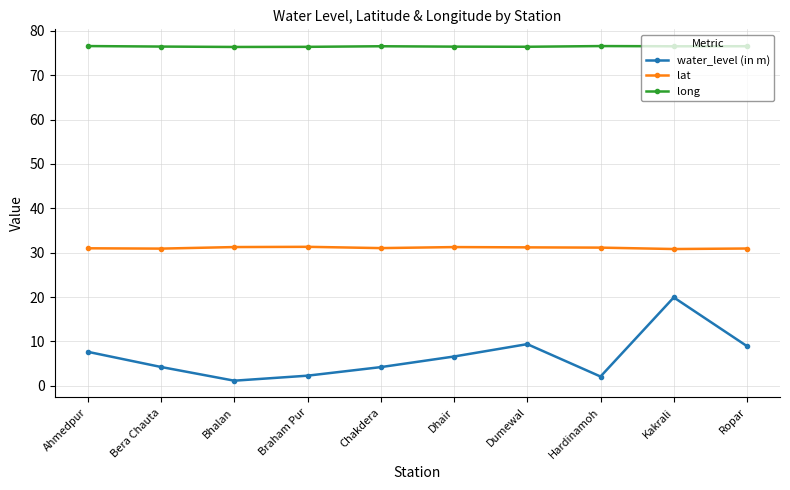

True or false: lat has more than 0 interior local peaks.

True